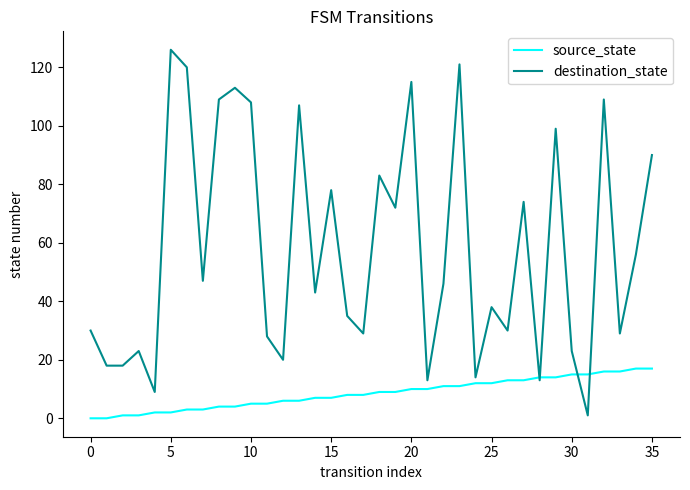

List the series in order of their overall mean, lowest first.

source_state, destination_state